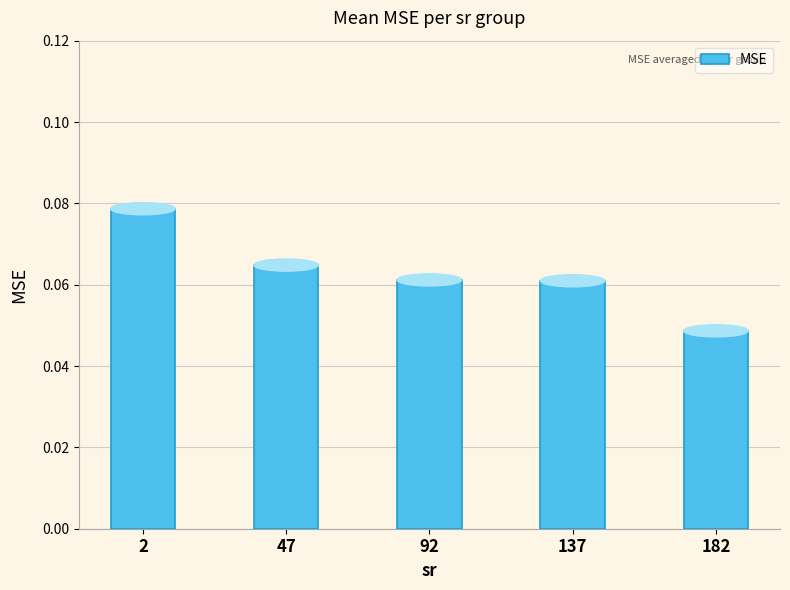

Between 47 and 137, which is larger?

47